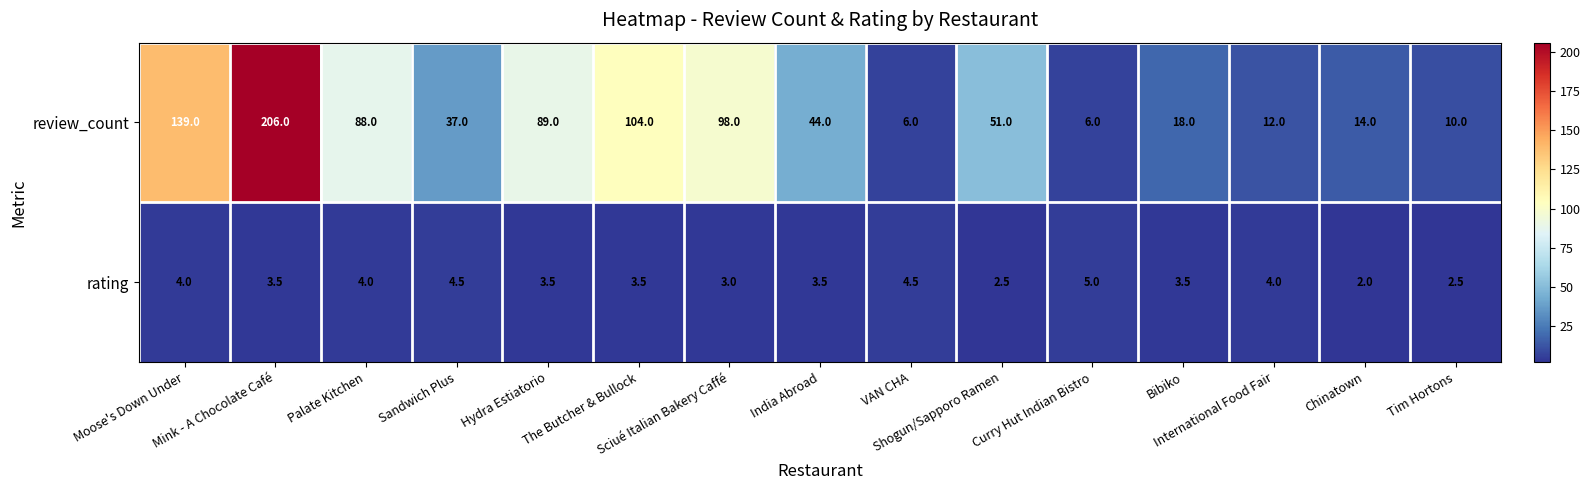

What is the maximum value shown in the chart?

206.0